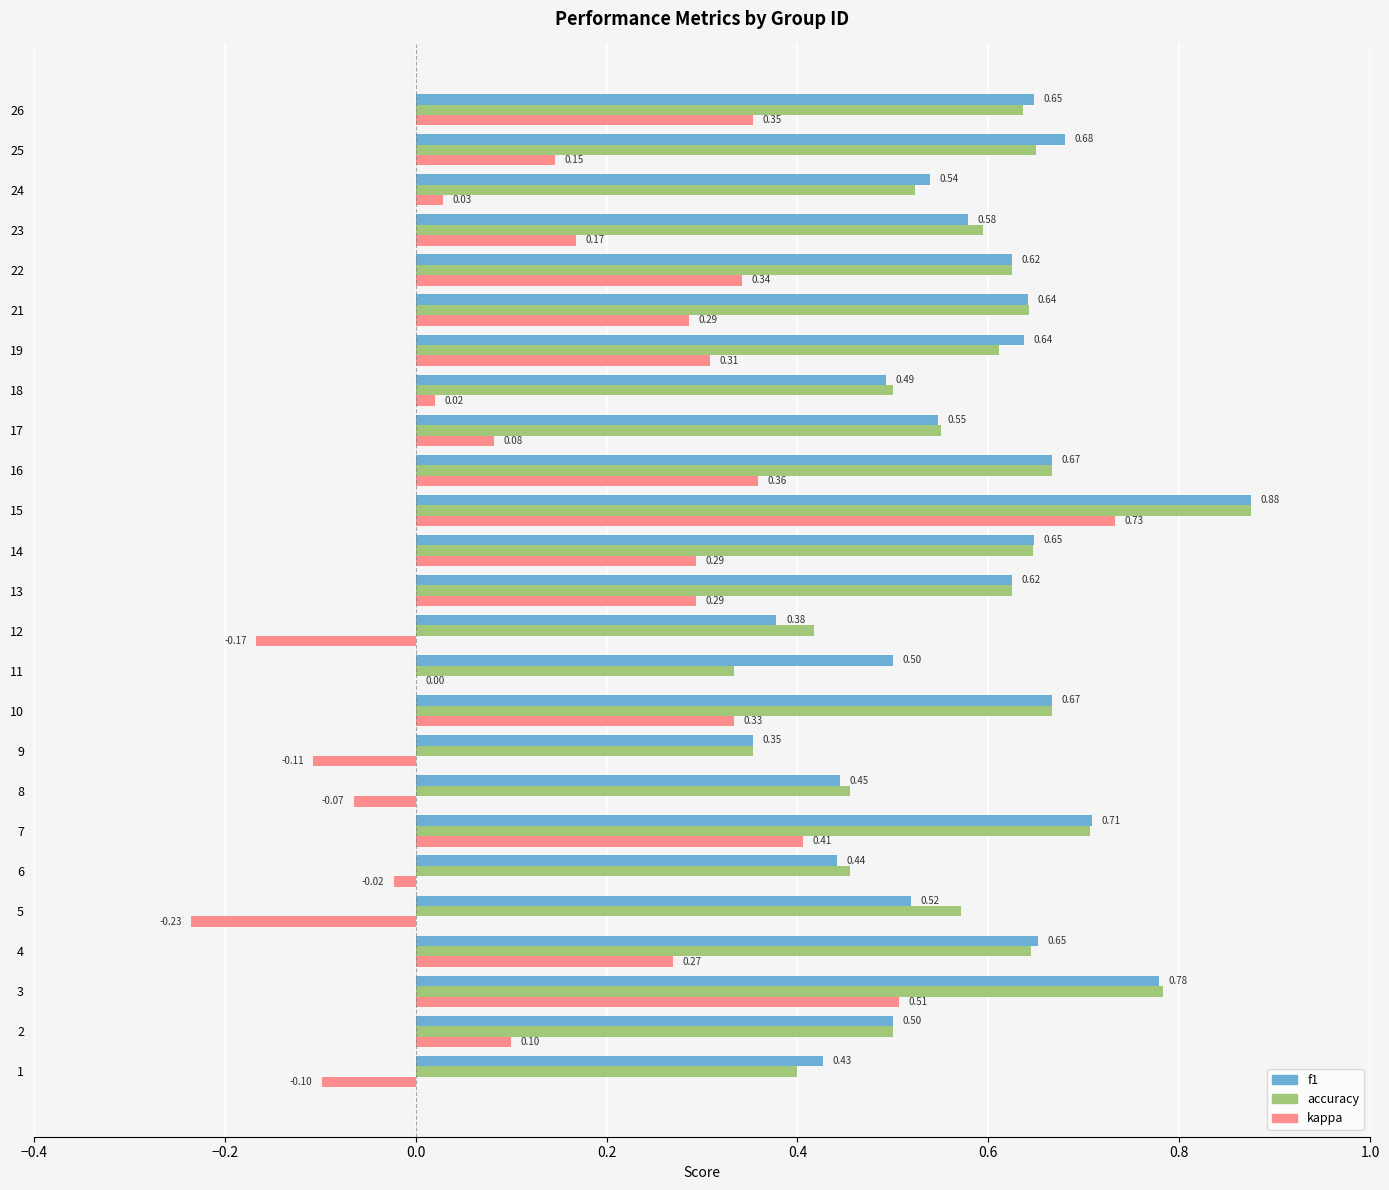

At which category is the sum across all series the highest?

15